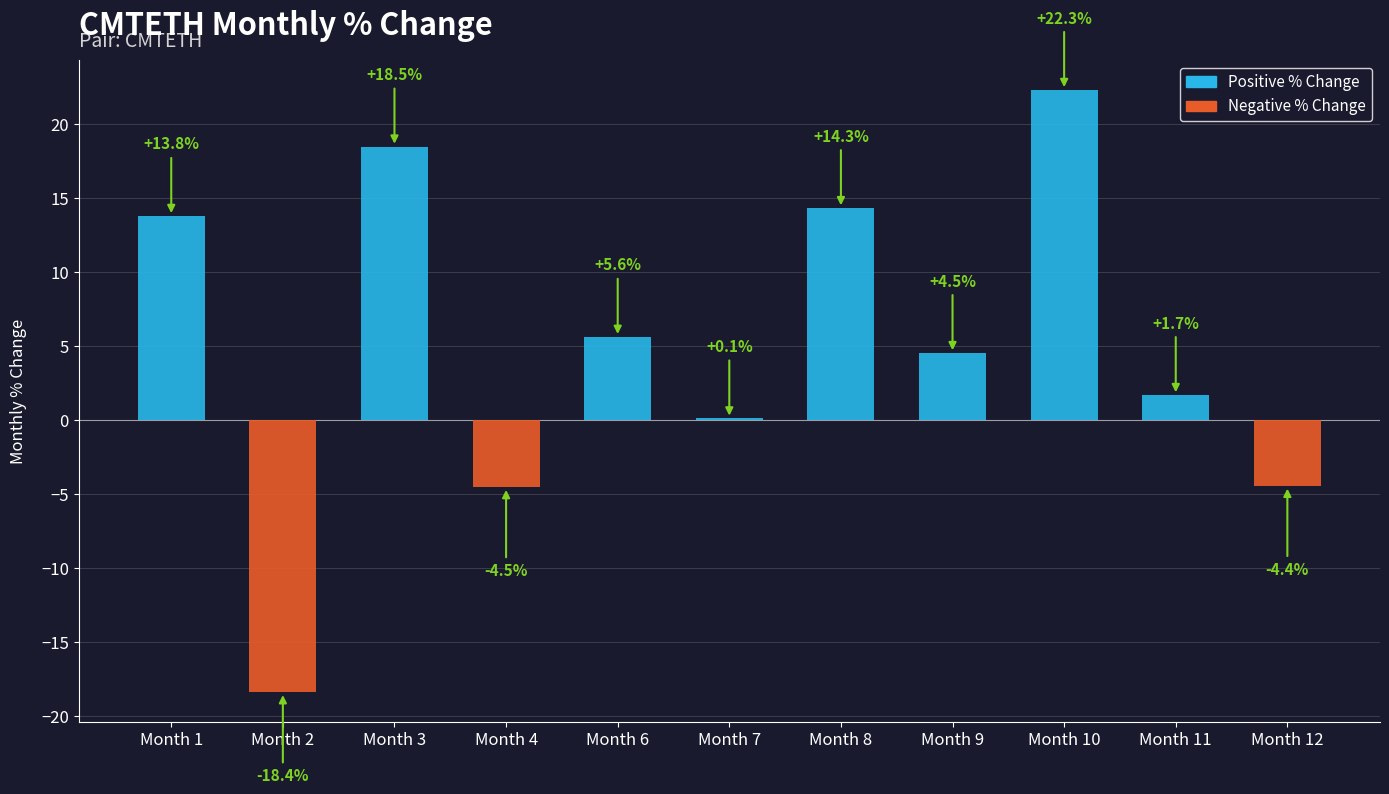

Rank the categories by value from lowest to highest.

2, 4, 12, 7, 11, 9, 6, 1, 8, 3, 10